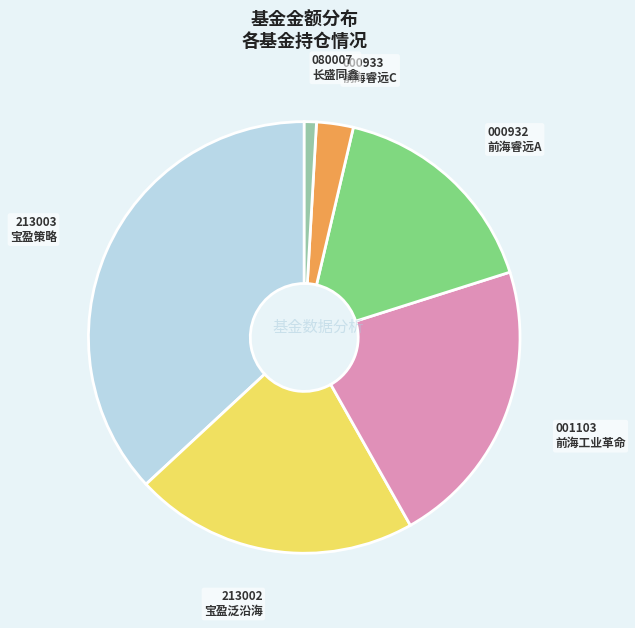

Which slice is the largest?

213003 宝盈策略